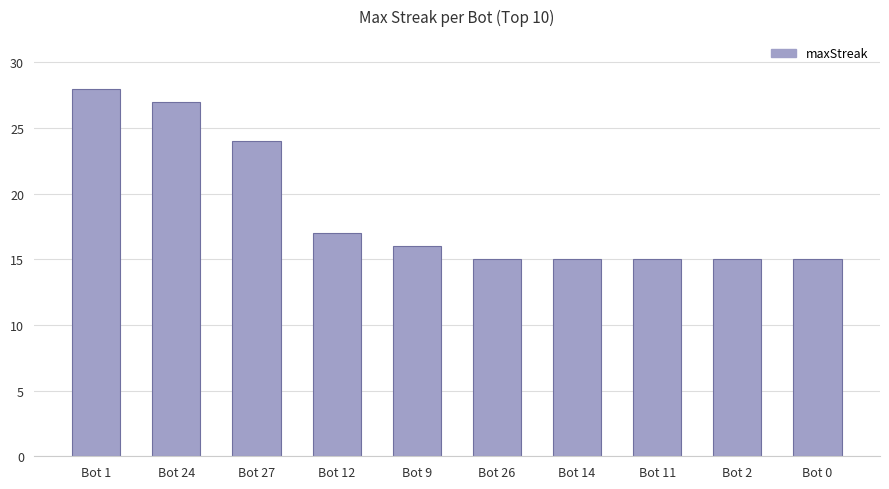

The chart shows a value of 9 at Bot 14. True or false?

False